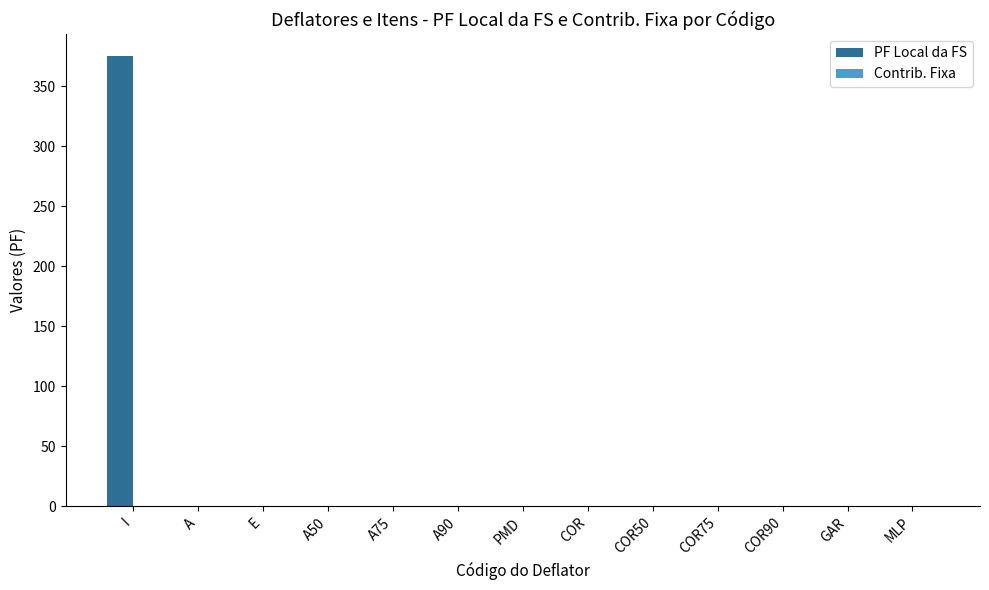

How many data points does each series have?

13